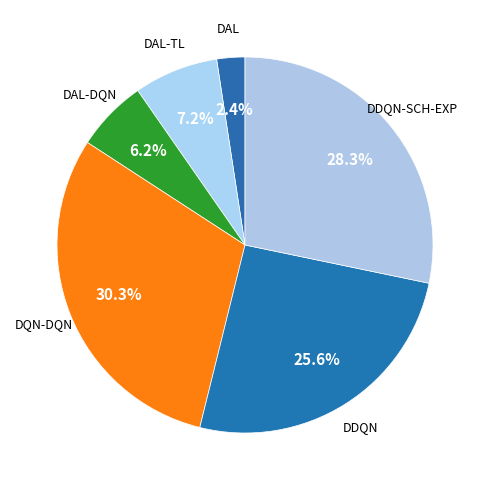

Count the number of slices in the pie.

6